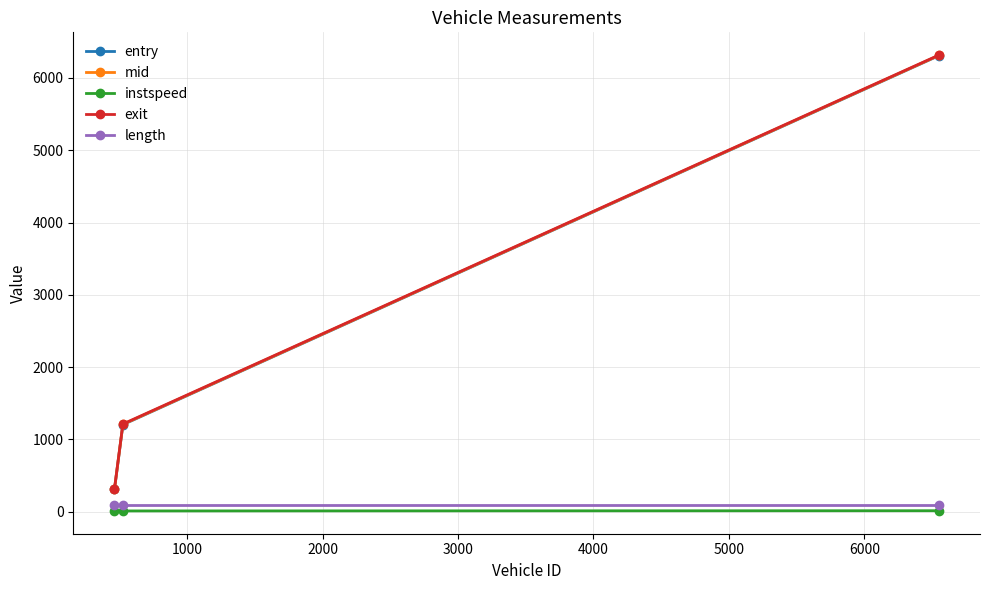

What is the average value of the instspeed series?

12.4